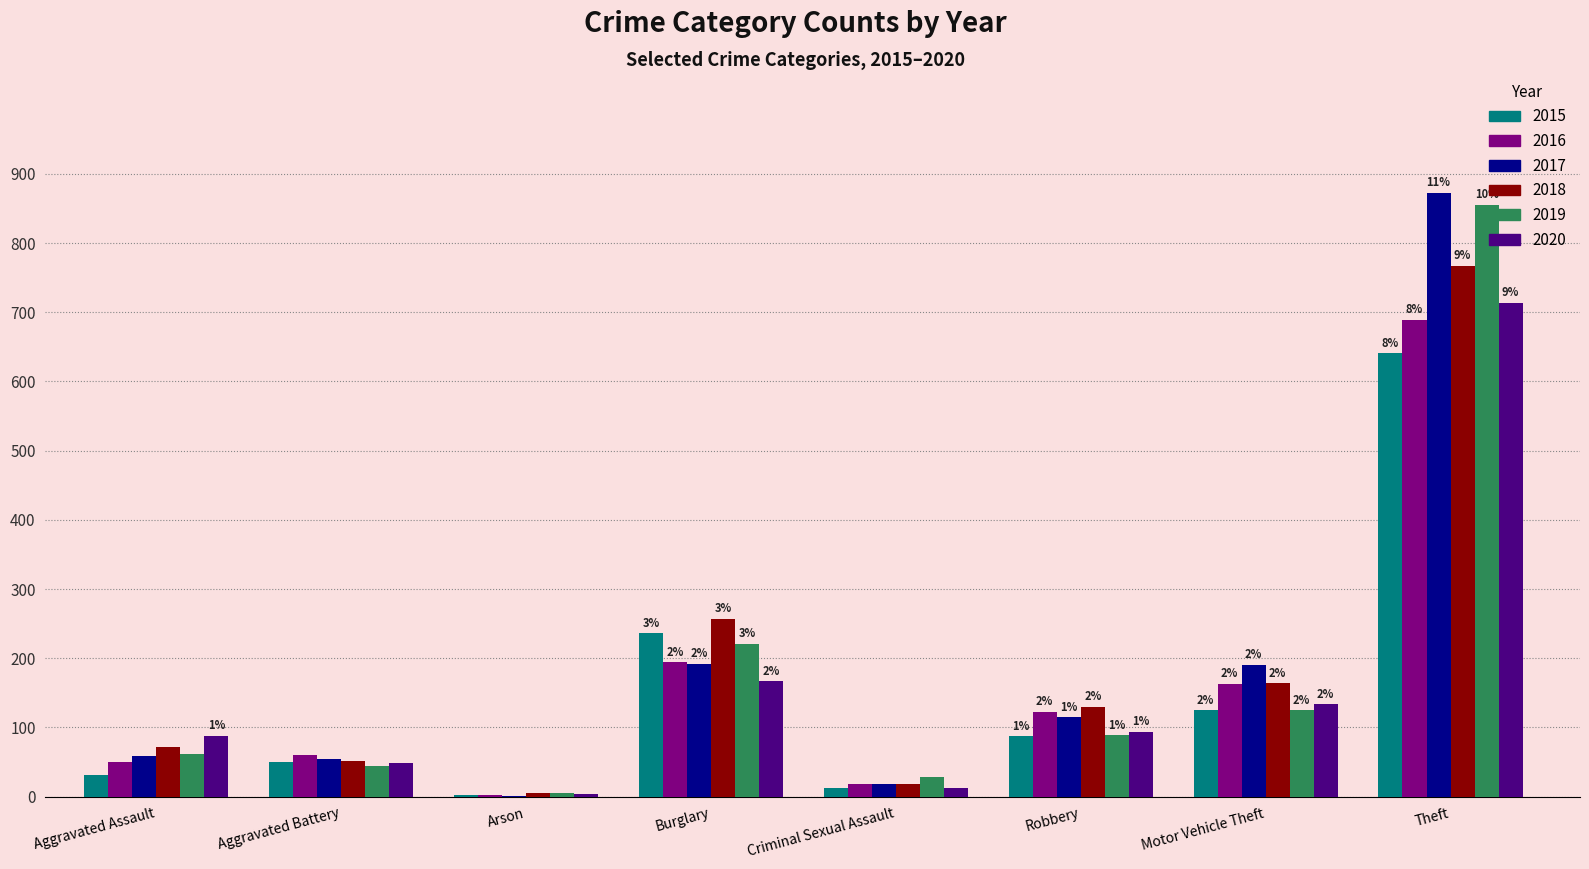

Reading right to left, what are all the values shown in this chart?

2015: Theft=641	Motor Vehicle Theft=125	Robbery=87	Criminal Sexual Assault=13	Burglary=236	Arson=3	Aggravated Battery=50	Aggravated Assault=31
2016: Theft=689	Motor Vehicle Theft=163	Robbery=123	Criminal Sexual Assault=19	Burglary=194	Arson=3	Aggravated Battery=60	Aggravated Assault=50
2017: Theft=873	Motor Vehicle Theft=191	Robbery=115	Criminal Sexual Assault=19	Burglary=192	Arson=1	Aggravated Battery=54	Aggravated Assault=59
2018: Theft=767	Motor Vehicle Theft=164	Robbery=130	Criminal Sexual Assault=19	Burglary=257	Arson=6	Aggravated Battery=52	Aggravated Assault=72
2019: Theft=855	Motor Vehicle Theft=125	Robbery=89	Criminal Sexual Assault=29	Burglary=221	Arson=5	Aggravated Battery=45	Aggravated Assault=61
2020: Theft=714	Motor Vehicle Theft=134	Robbery=94	Criminal Sexual Assault=13	Burglary=167	Arson=4	Aggravated Battery=48	Aggravated Assault=88